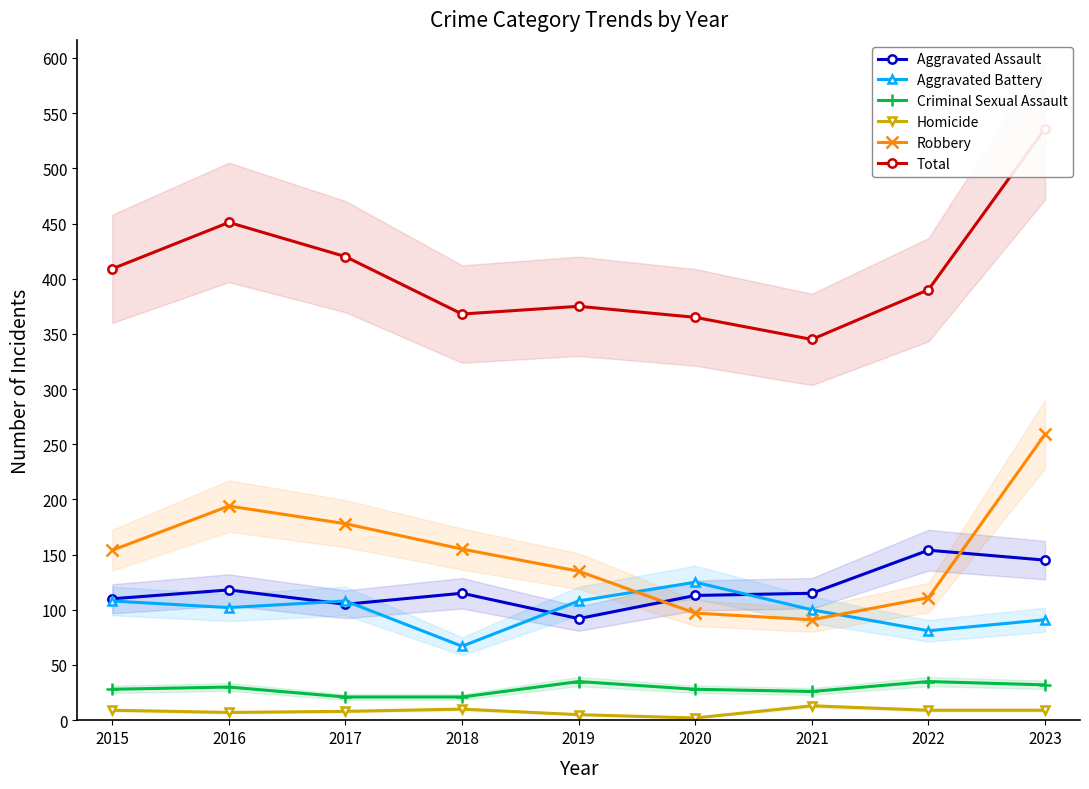

How many lines are shown in the chart?

6